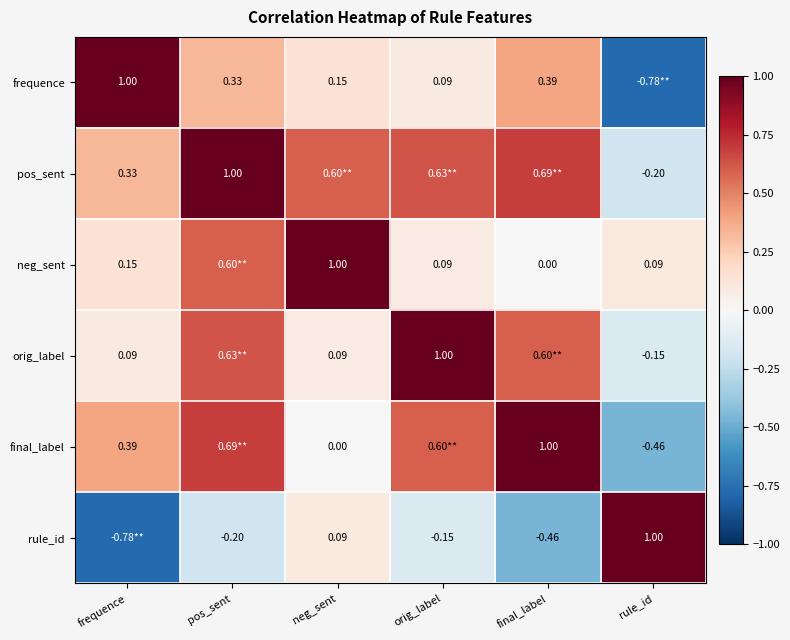

How many values in frequence are above zero?

5